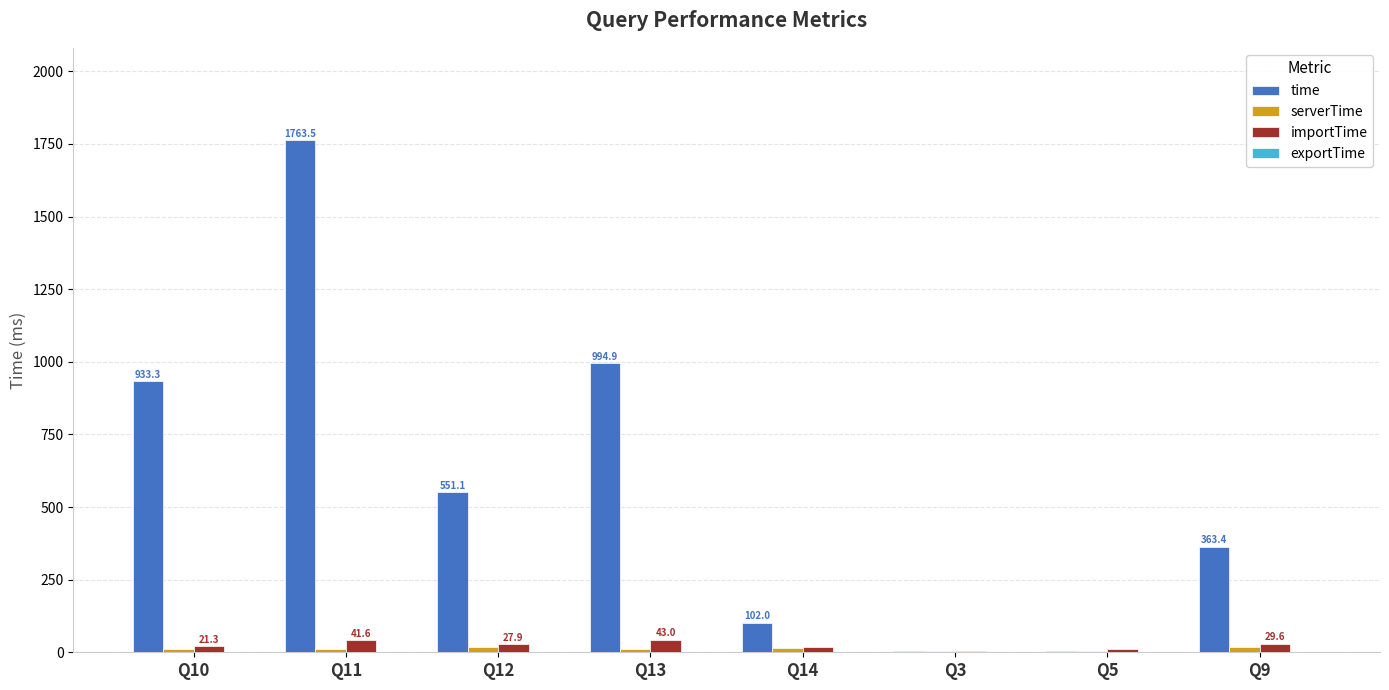

How many distinct data groups are displayed?

4